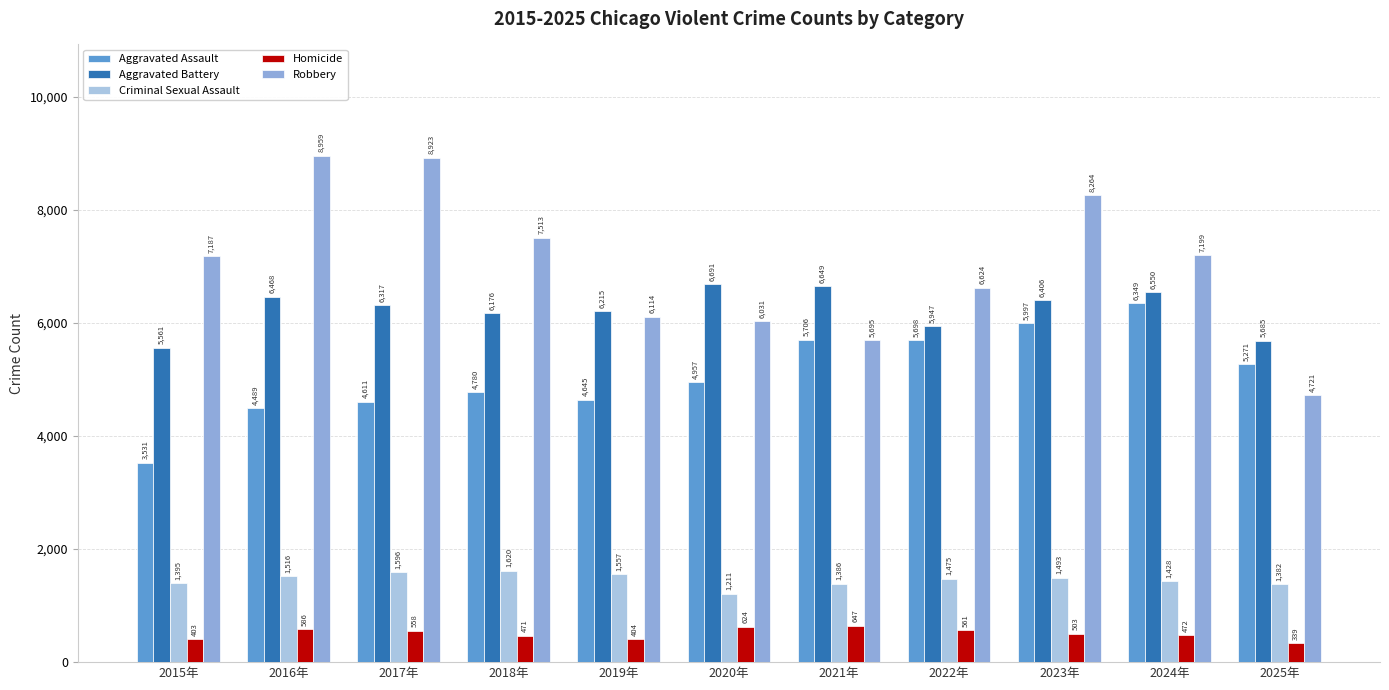

What position from the right is 2019年?

7